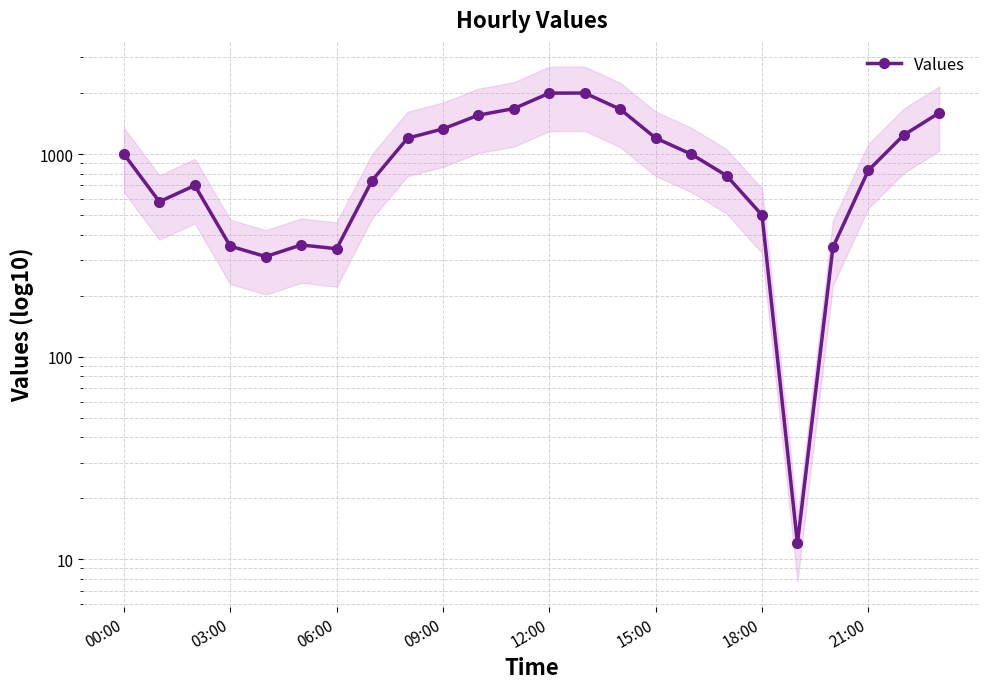

What is the sum of all values?

23323